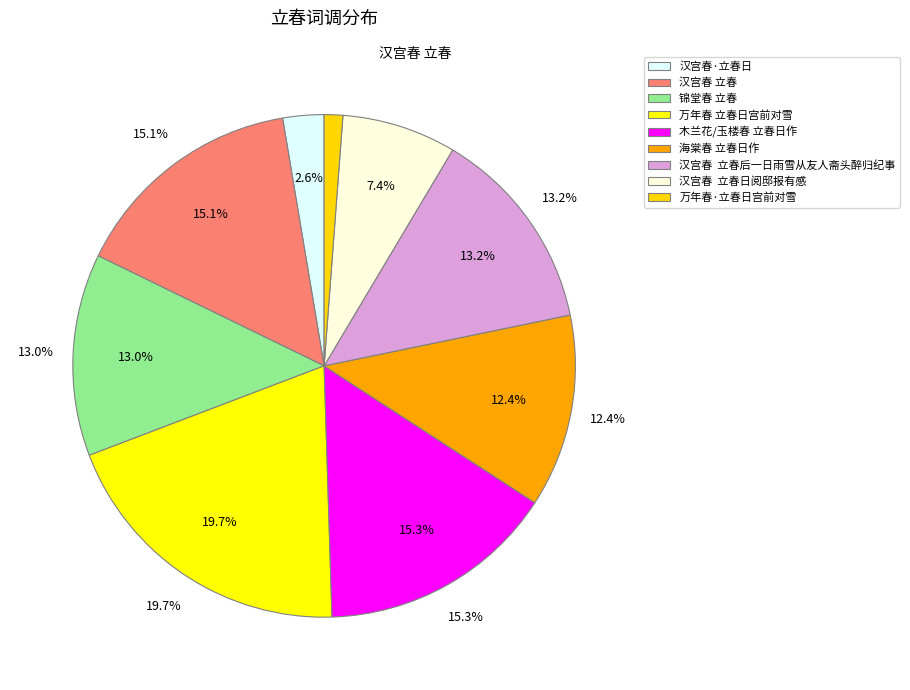

Which slice is the largest?

万年春 立春日宫前对雪